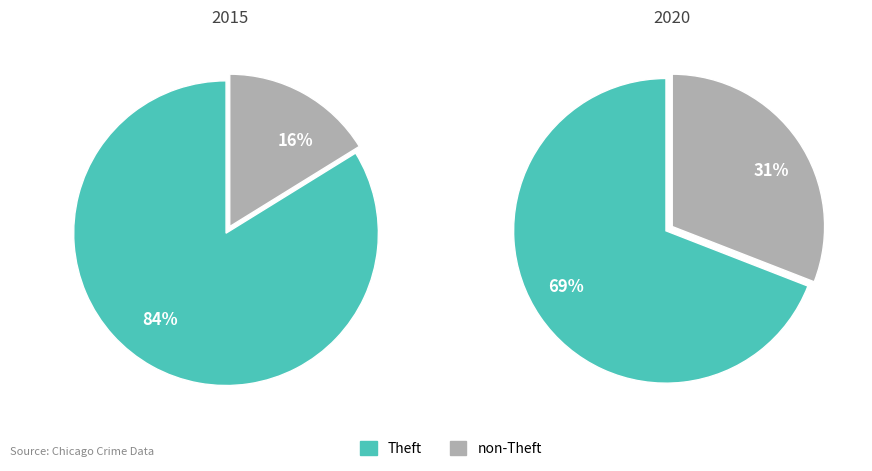

True or false: Theft accounts for 69% of the total.

True